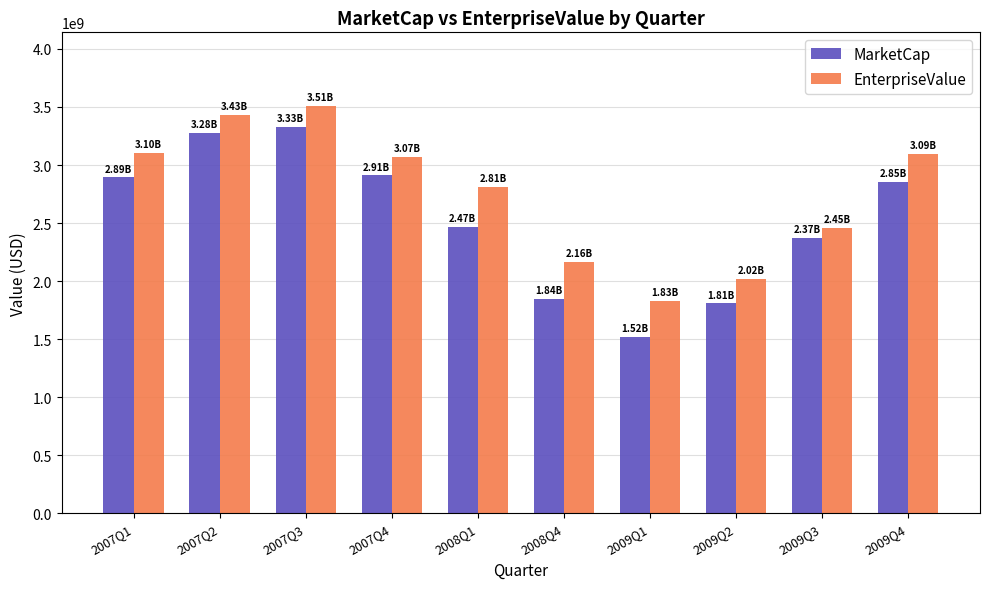

What is the difference between the maximum and minimum values in the MarketCap series?

1808385939.8